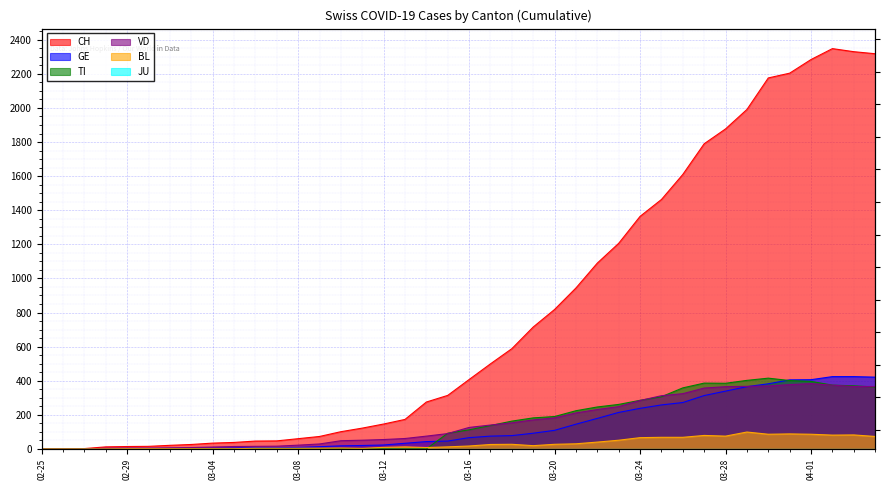

Where is BL nearest to the value 49?

2020-03-23